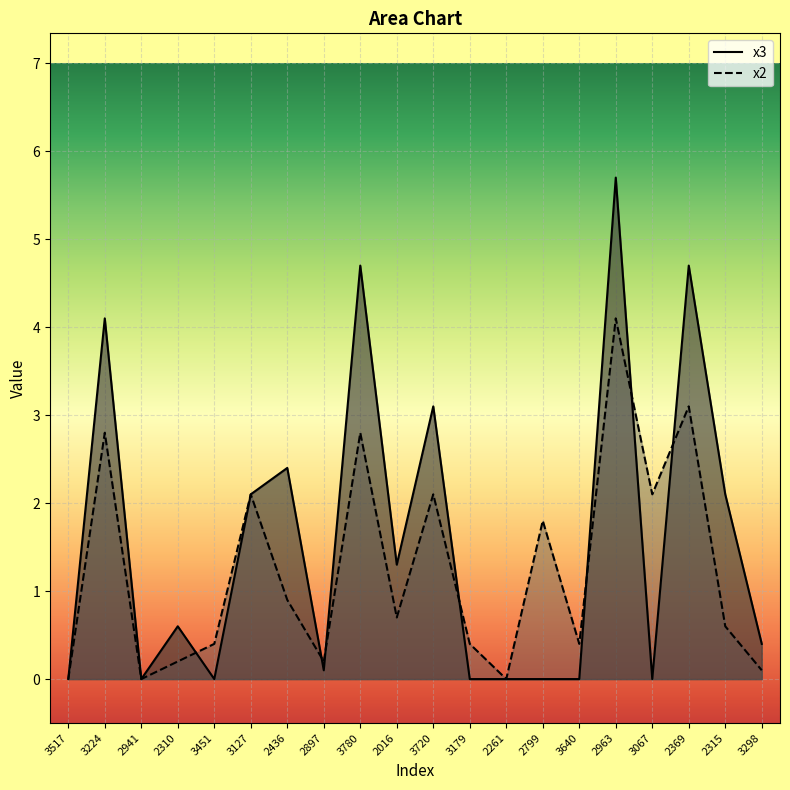

After their last crossing, which series has the higher values: x2 or x3?

x3